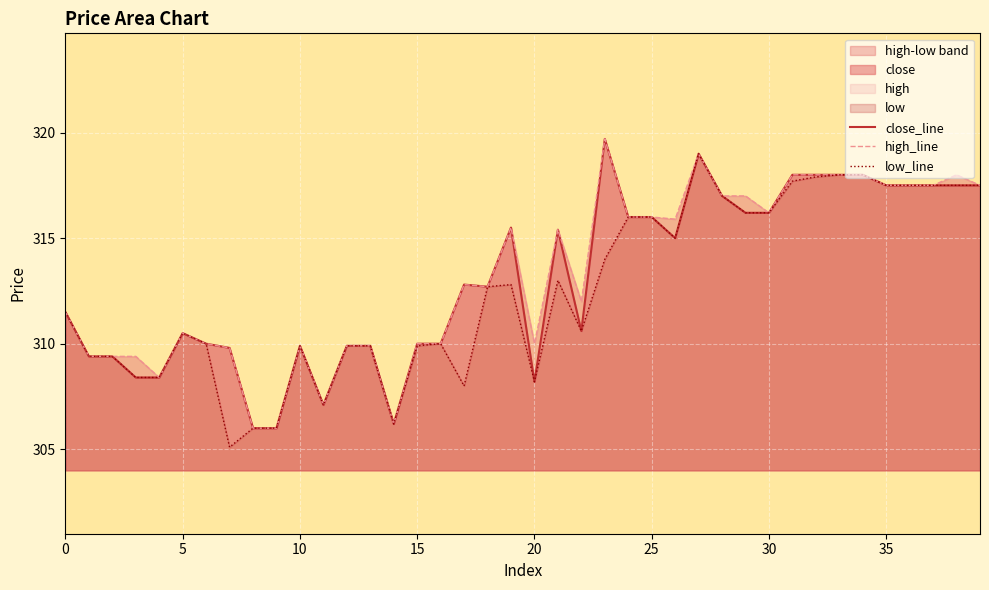

What is the sum of the close_line values at 12 and 26?

624.9